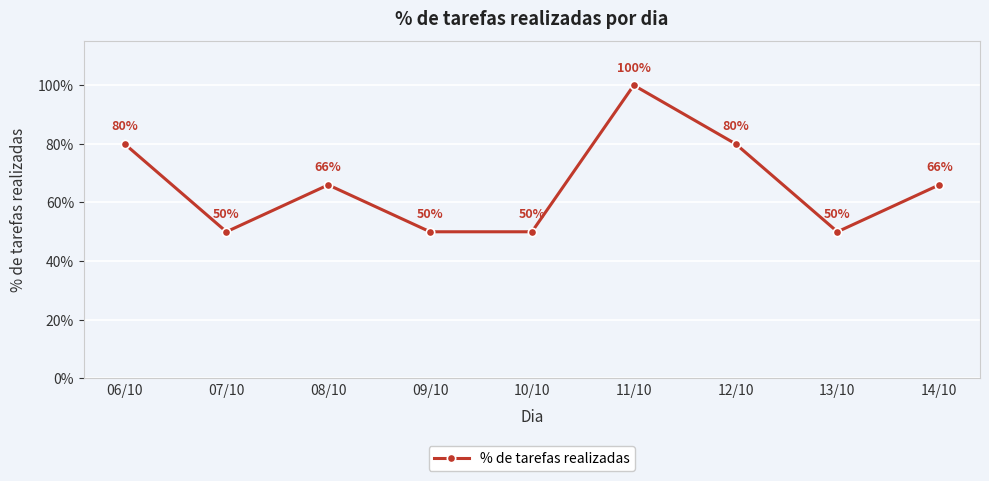

Where is the data nearest to the value 0?

07/10